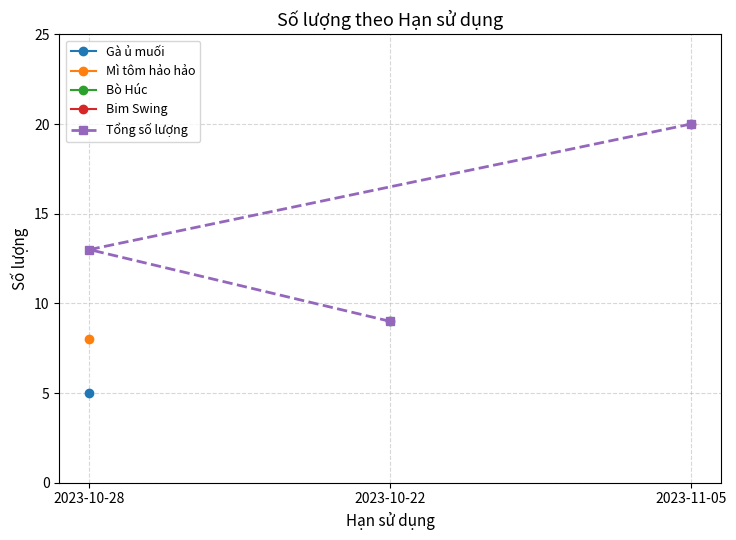

How many values are between 9 and 20?

3